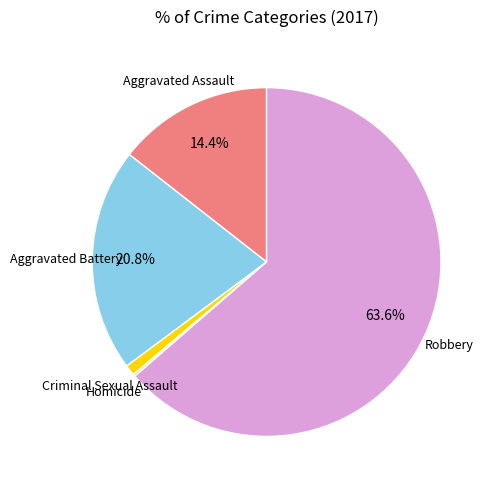

Is there any slice that represents more than half of the pie?

Yes